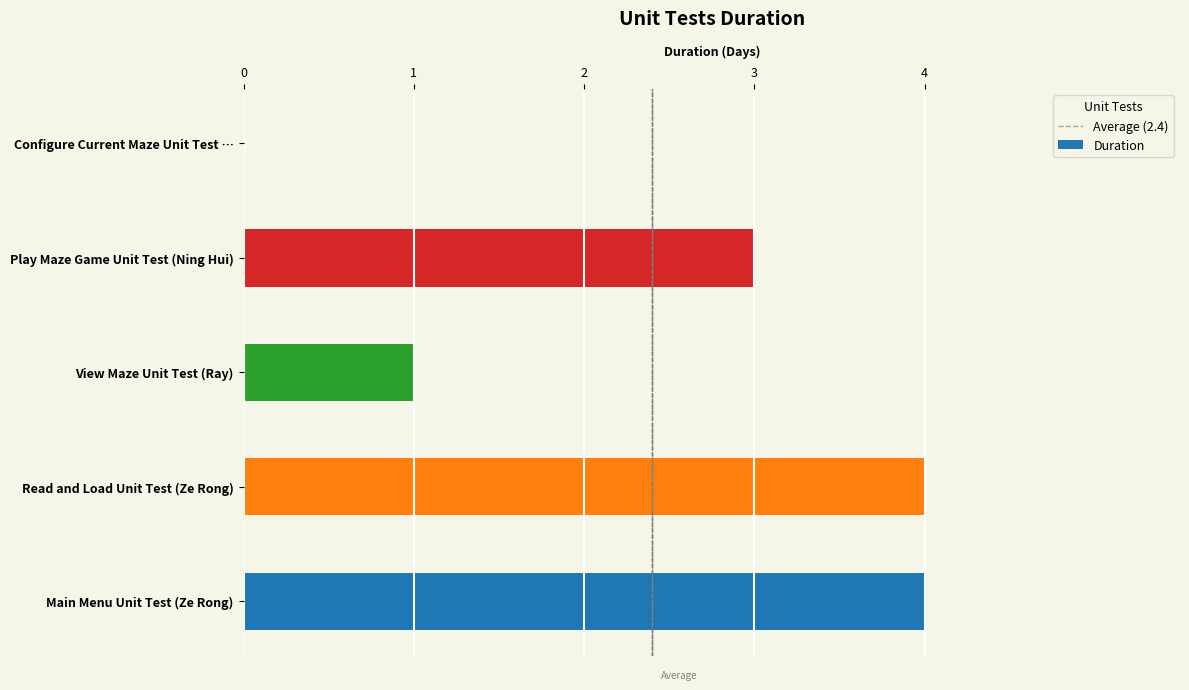

Read the value at Main Menu Unit Test (Ze Rong).

4